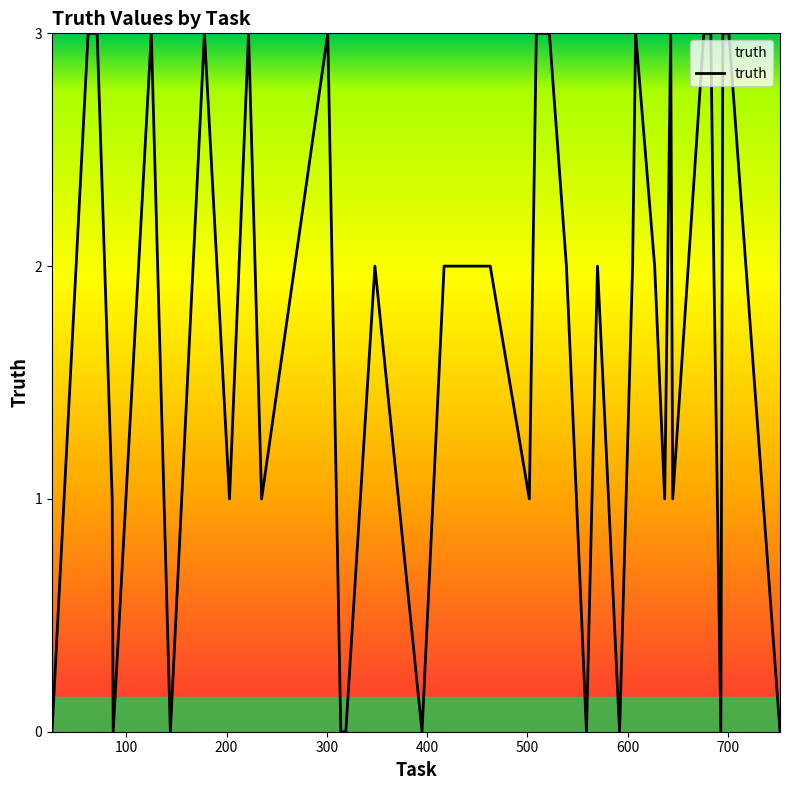

What is the label of the 36th point from the right?

400